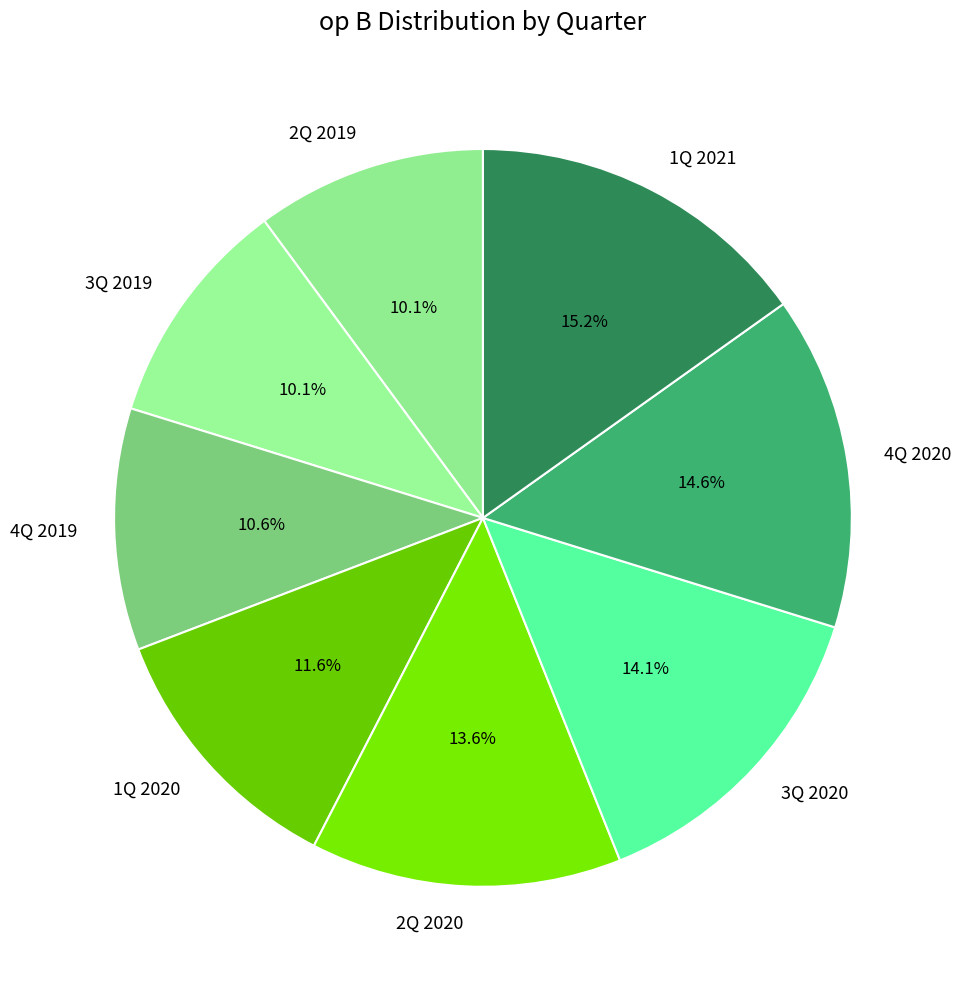

Between 2Q 2020 and 3Q 2019, which is larger?

2Q 2020